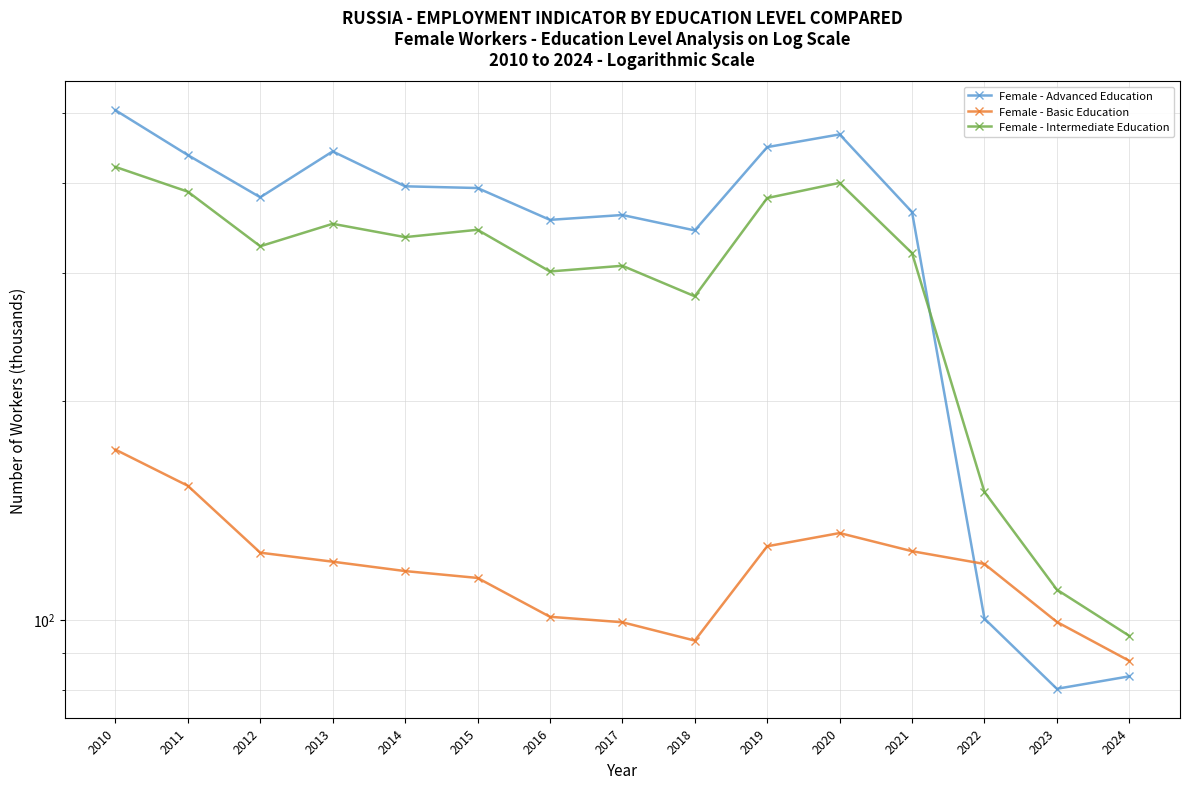

What is the maximum value for Female - Basic Education?

171.6